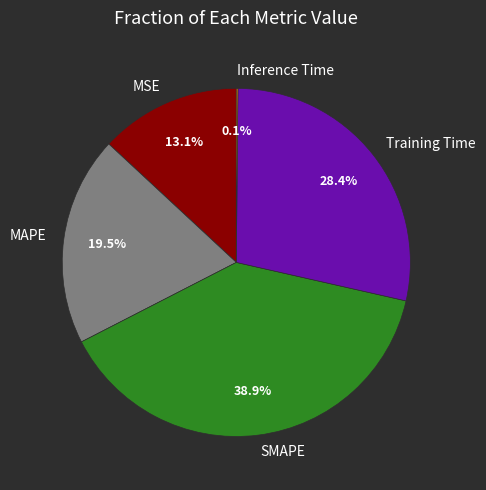

To the nearest percent, what is the difference between the largest and smallest slice percentages?

39%